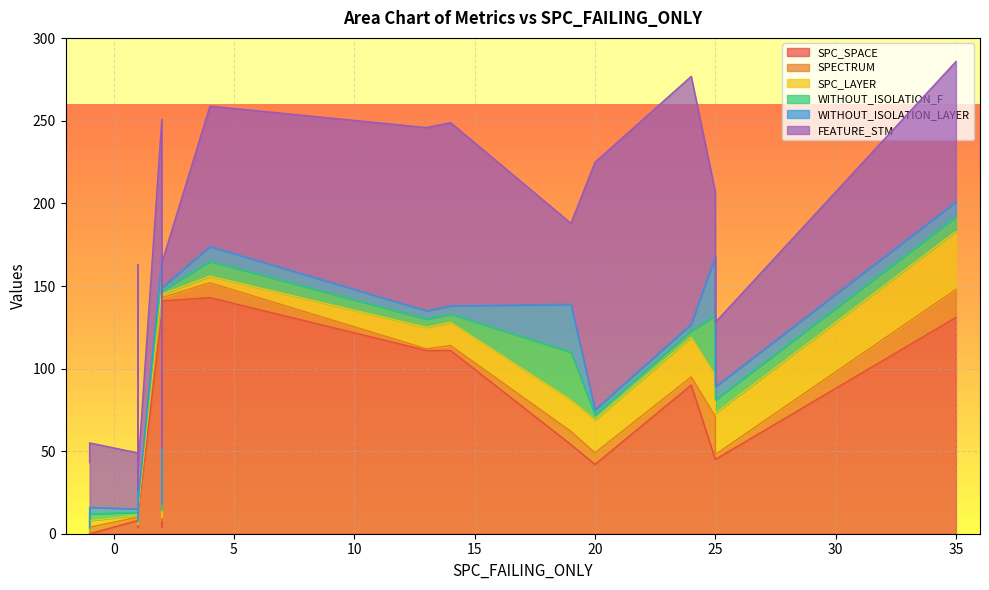

How many data points does each series have?

25